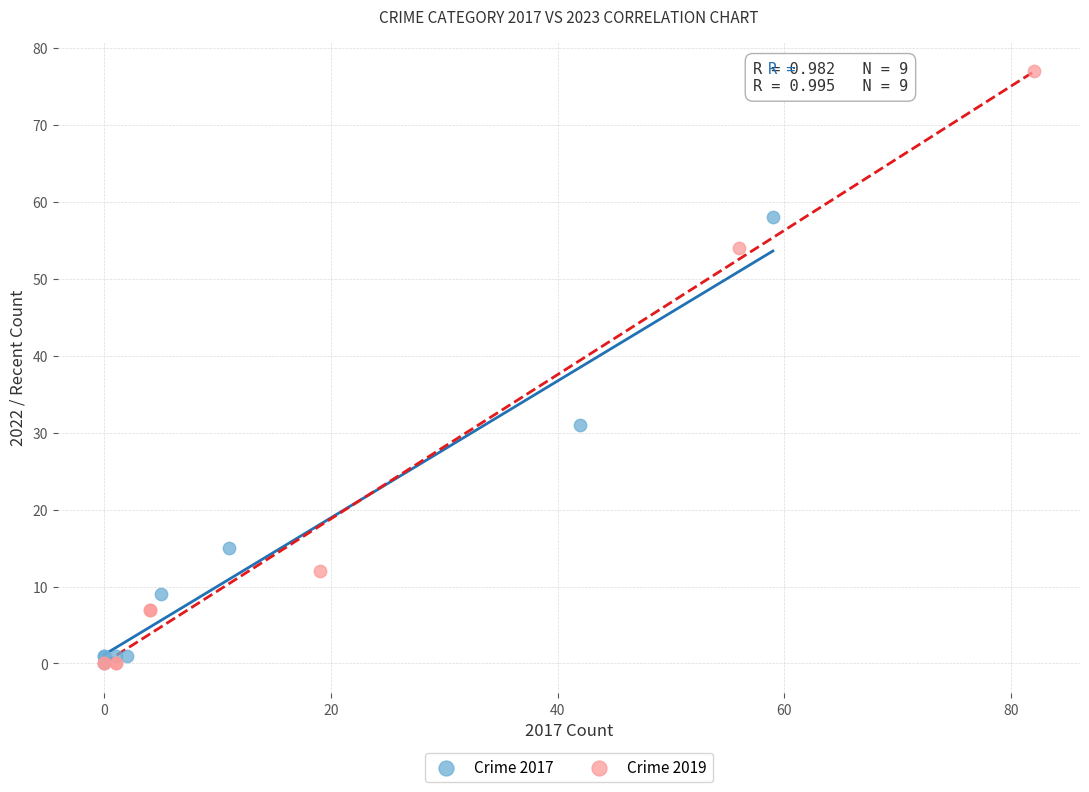

Which series contains the highest Y value?

Crime 2019